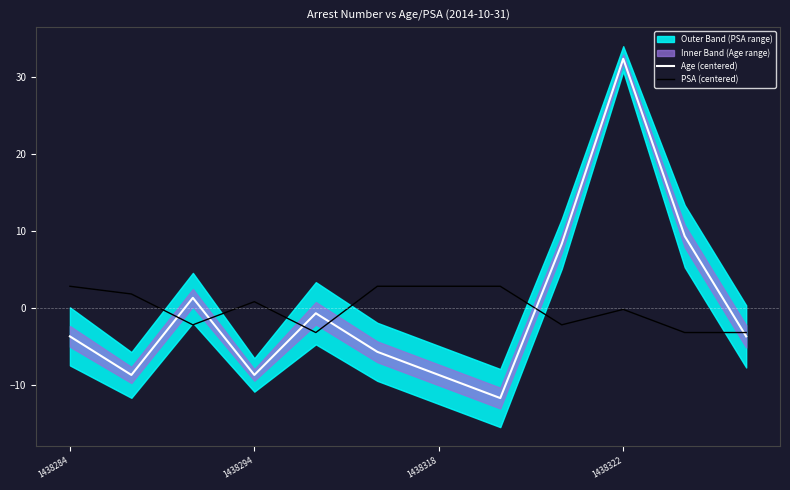

At which label does Age (centered) reach its peak?

1438322